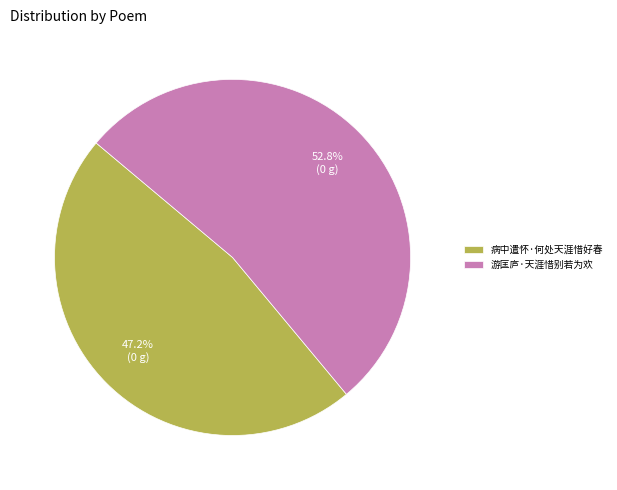

To the nearest percent, what percentage of the pie is 游匡庐·天涯惜别若为欢?

53%